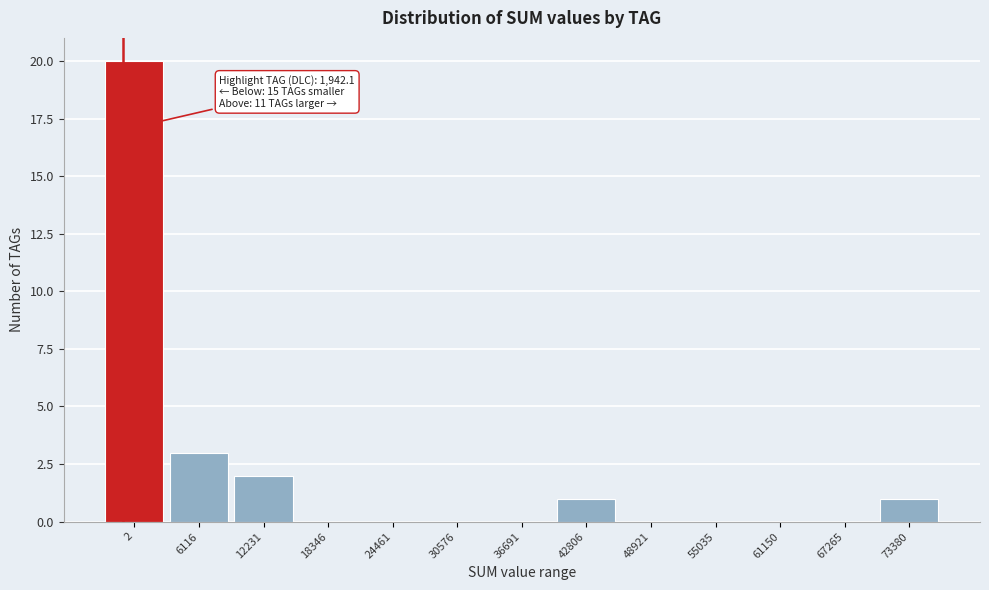

Reading right to left, extract all data points from this chart.

73380=1	67265=0	61150=0	55035=0	48921=0	42806=1	36691=0	30576=0	24461=0	18346=0	12231=2	6116=3	2=20